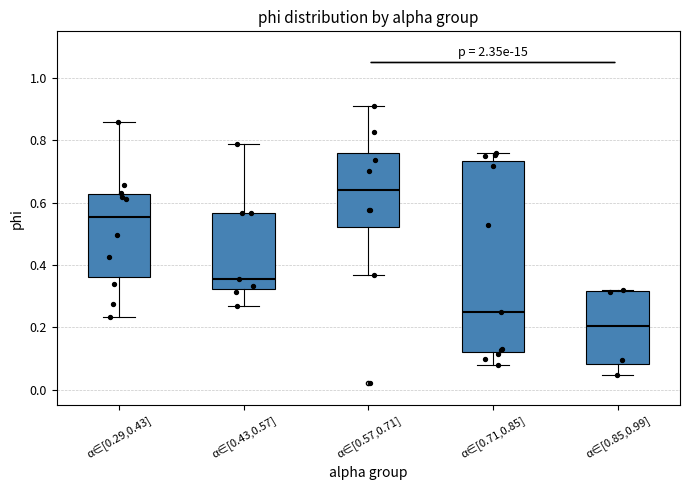

Where does the upper whisker of the box for α∈[0.71,0.85] end on the y-axis? The values are not printed on the chart, so give them approximately, as read against the axis.

0.76